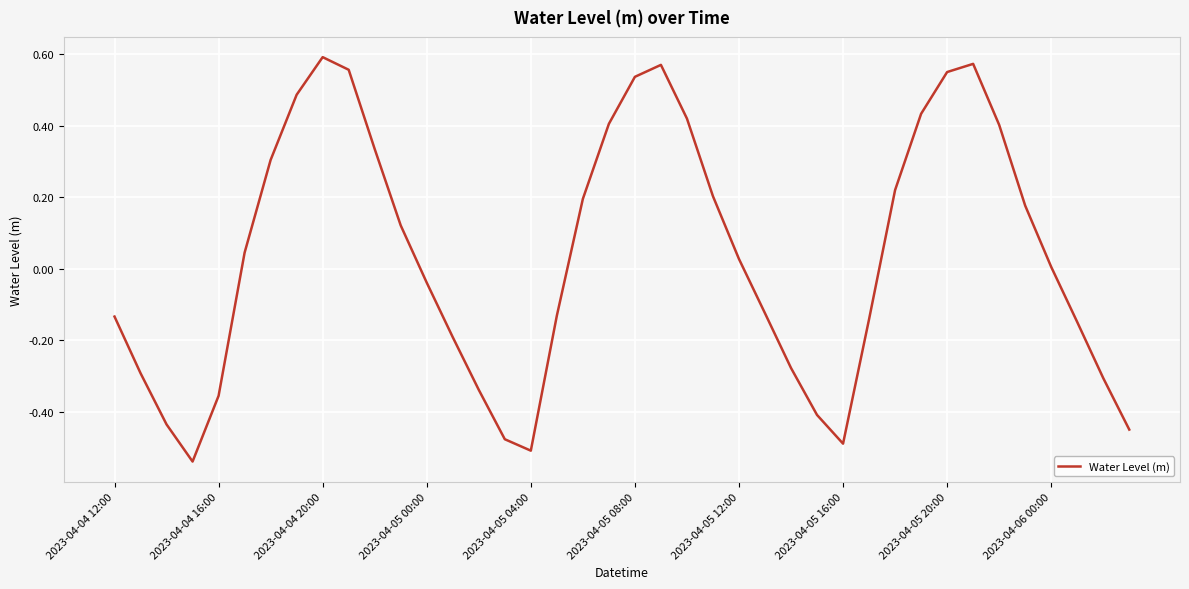

How many lines are shown in the chart?

1